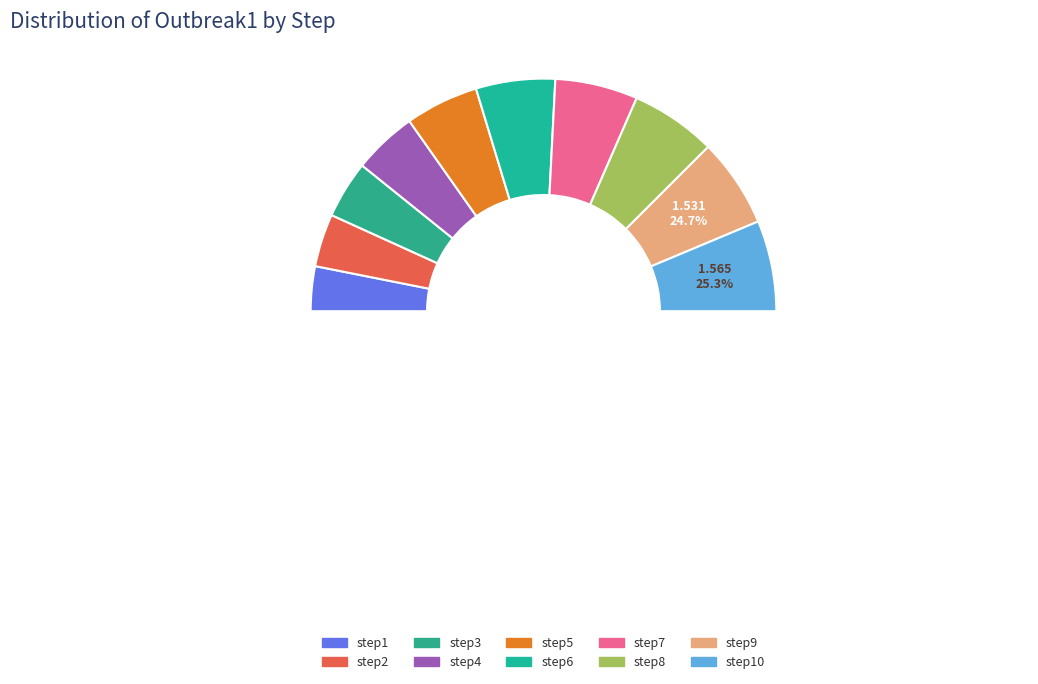

To the nearest percent, what is the difference between the step9 and step1 slice percentages?

6%